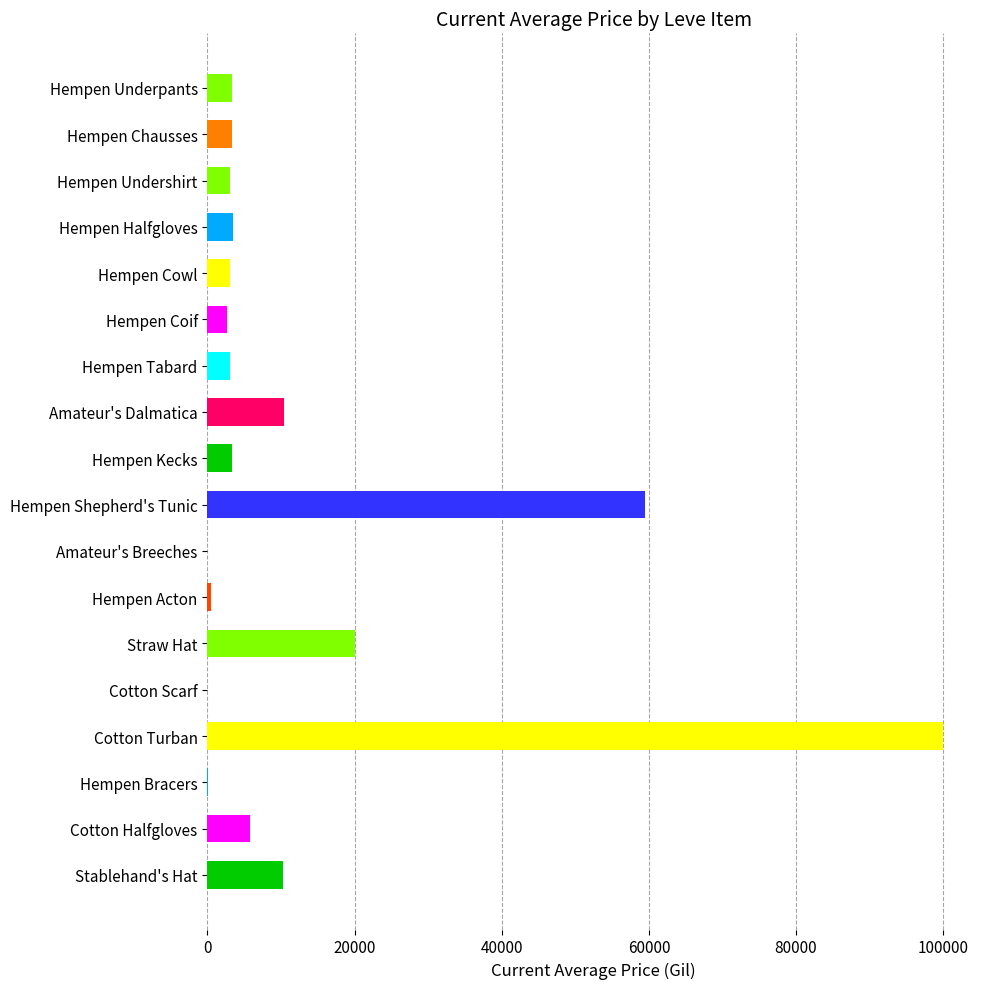

What is the greatest value displayed?

100001